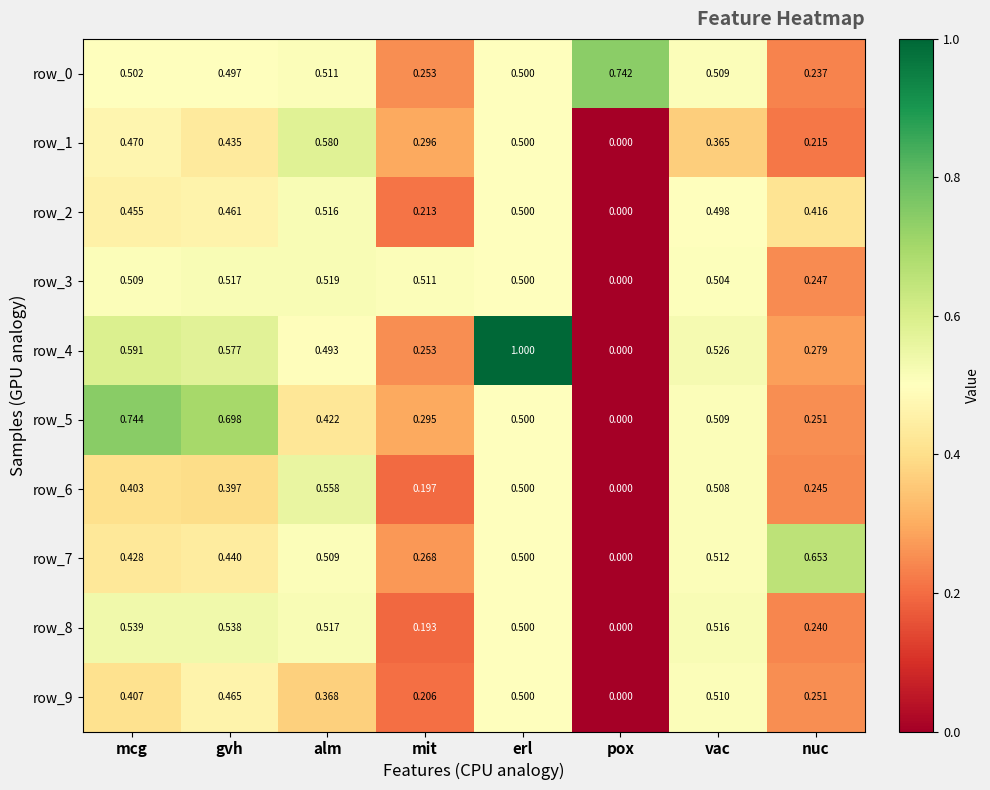

Where is row_9 nearest to the value 0?

pox